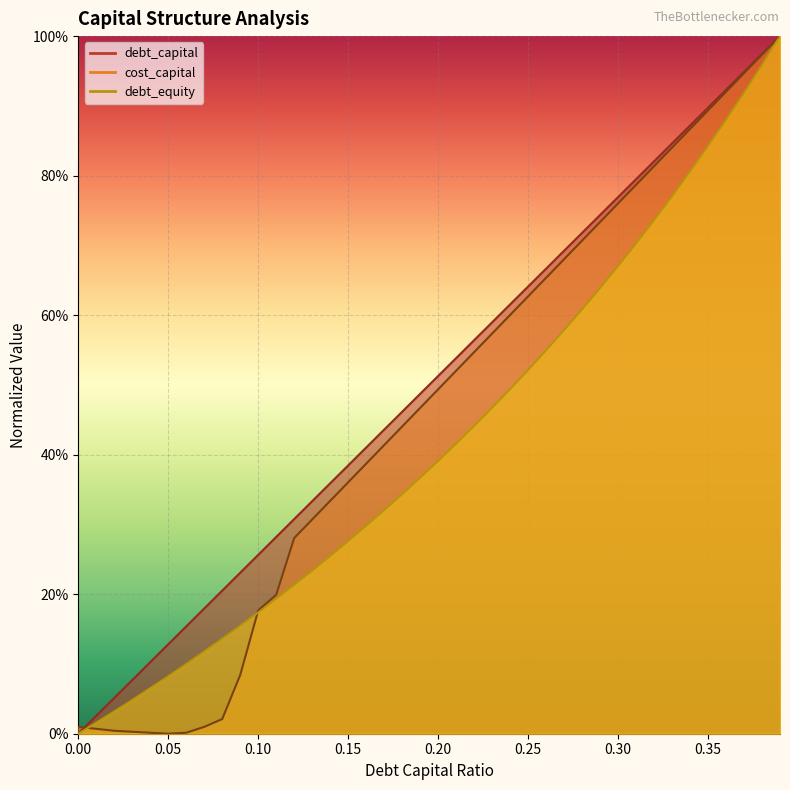

Reading left to right, extract all data points from this chart.

debt_capital: 0=0.0	0.01=0.0	0.02=0.1	0.03=0.1	0.04=0.1	0.05=0.1	0.06=0.2	0.07=0.2	0.08=0.2	0.09=0.2	0.1=0.3	0.11=0.3	0.12=0.3	0.13=0.3	0.14=0.4	0.15=0.4	0.16=0.4	0.17=0.4	0.18=0.5	0.19=0.5	0.2=0.5	0.21=0.5	0.22=0.6	0.23=0.6	0.24=0.6	0.25=0.6	0.26=0.7	0.27=0.7	0.28=0.7	0.29=0.7	0.3=0.8	0.31=0.8	0.32=0.8	0.33=0.8	0.34=0.9	0.35=0.9	0.36=0.9	0.37=0.9	0.38=1.0	0.39=1.0
cost_capital: 0=0.0	0.01=0.0	0.02=0.0	0.03=0.0	0.04=0.0	0.05=0.0	0.06=0.0	0.07=0.0	0.08=0.0	0.09=0.1	0.1=0.2	0.11=0.2	0.12=0.3	0.13=0.3	0.14=0.3	0.15=0.4	0.16=0.4	0.17=0.4	0.18=0.4	0.19=0.5	0.2=0.5	0.21=0.5	0.22=0.5	0.23=0.6	0.24=0.6	0.25=0.6	0.26=0.7	0.27=0.7	0.28=0.7	0.29=0.7	0.3=0.8	0.31=0.8	0.32=0.8	0.33=0.8	0.34=0.9	0.35=0.9	0.36=0.9	0.37=0.9	0.38=1.0	0.39=1.0
debt_equity: 0=0.0	0.01=0.0	0.02=0.0	0.03=0.0	0.04=0.1	0.05=0.1	0.06=0.1	0.07=0.1	0.08=0.1	0.09=0.2	0.1=0.2	0.11=0.2	0.12=0.2	0.13=0.2	0.14=0.3	0.15=0.3	0.16=0.3	0.17=0.3	0.18=0.3	0.19=0.4	0.2=0.4	0.21=0.4	0.22=0.4	0.23=0.5	0.24=0.5	0.25=0.5	0.26=0.5	0.27=0.6	0.28=0.6	0.29=0.6	0.3=0.7	0.31=0.7	0.32=0.7	0.33=0.8	0.34=0.8	0.35=0.8	0.36=0.9	0.37=0.9	0.38=1.0	0.39=1.0